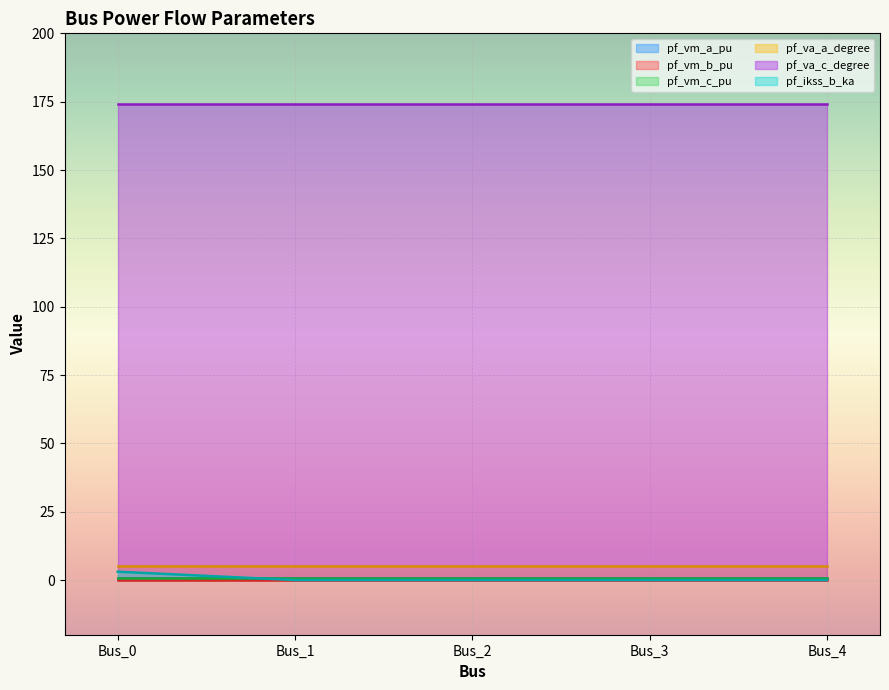

What value does the pf_vm_b_pu series have at Bus_1?

0.2